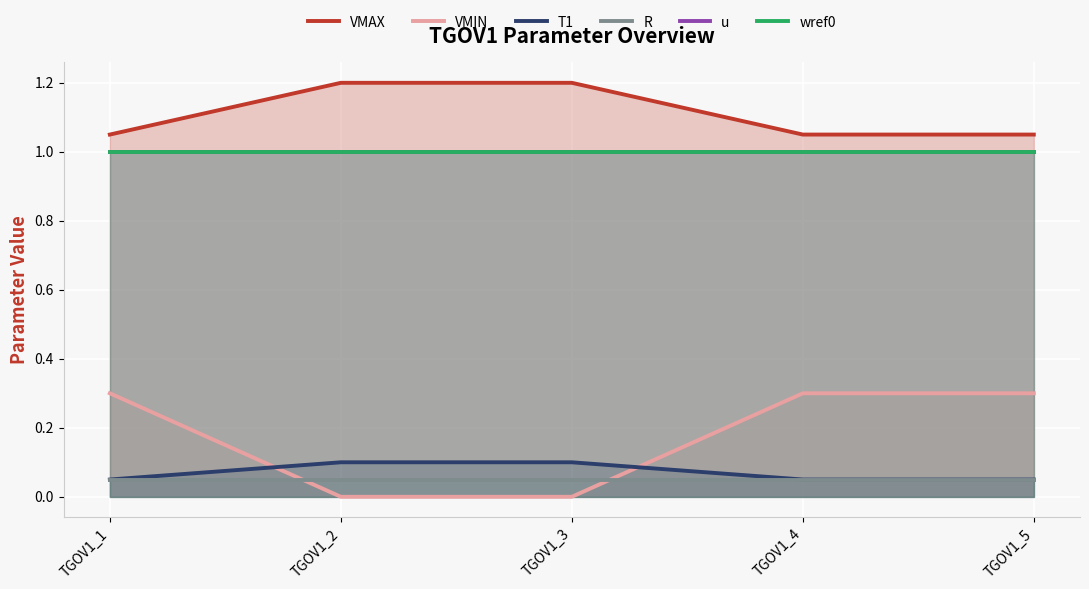

Count the number of data series in this chart.

6